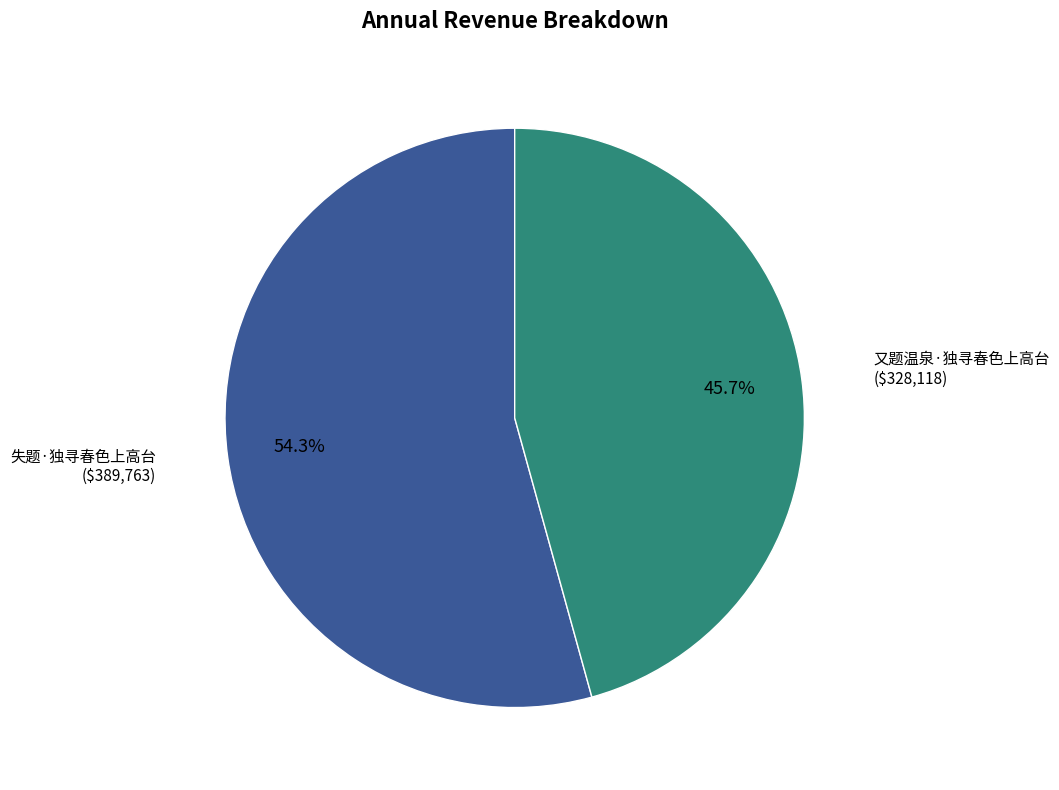

Does any single category account for the majority?

Yes